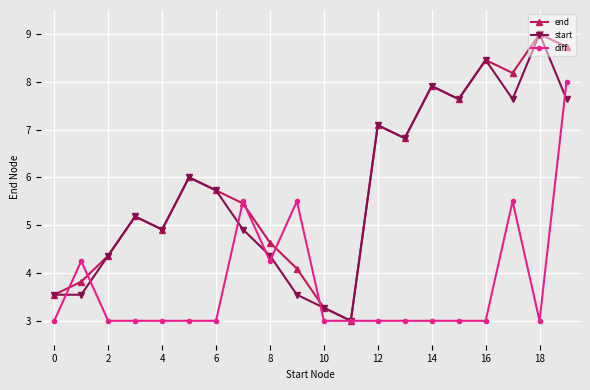

How many values in the end series exceed 5?

12